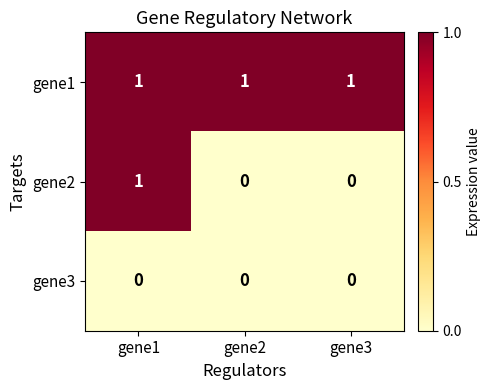

Which series has the largest total across all categories?

gene1